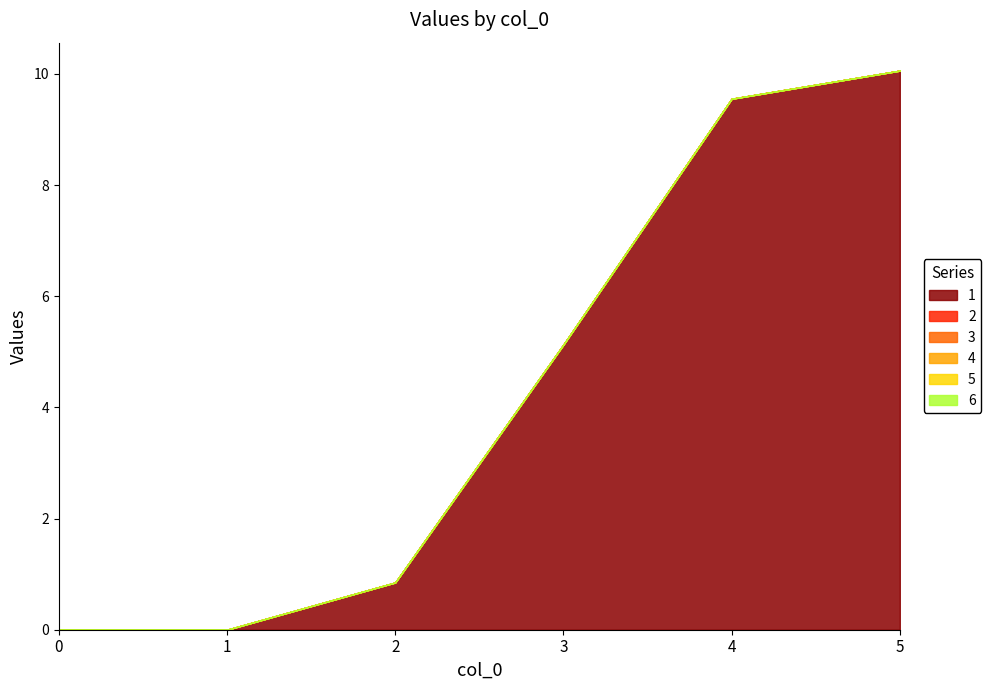

Is the value of 4 at 4 greater than the value of 5 at 0?

No